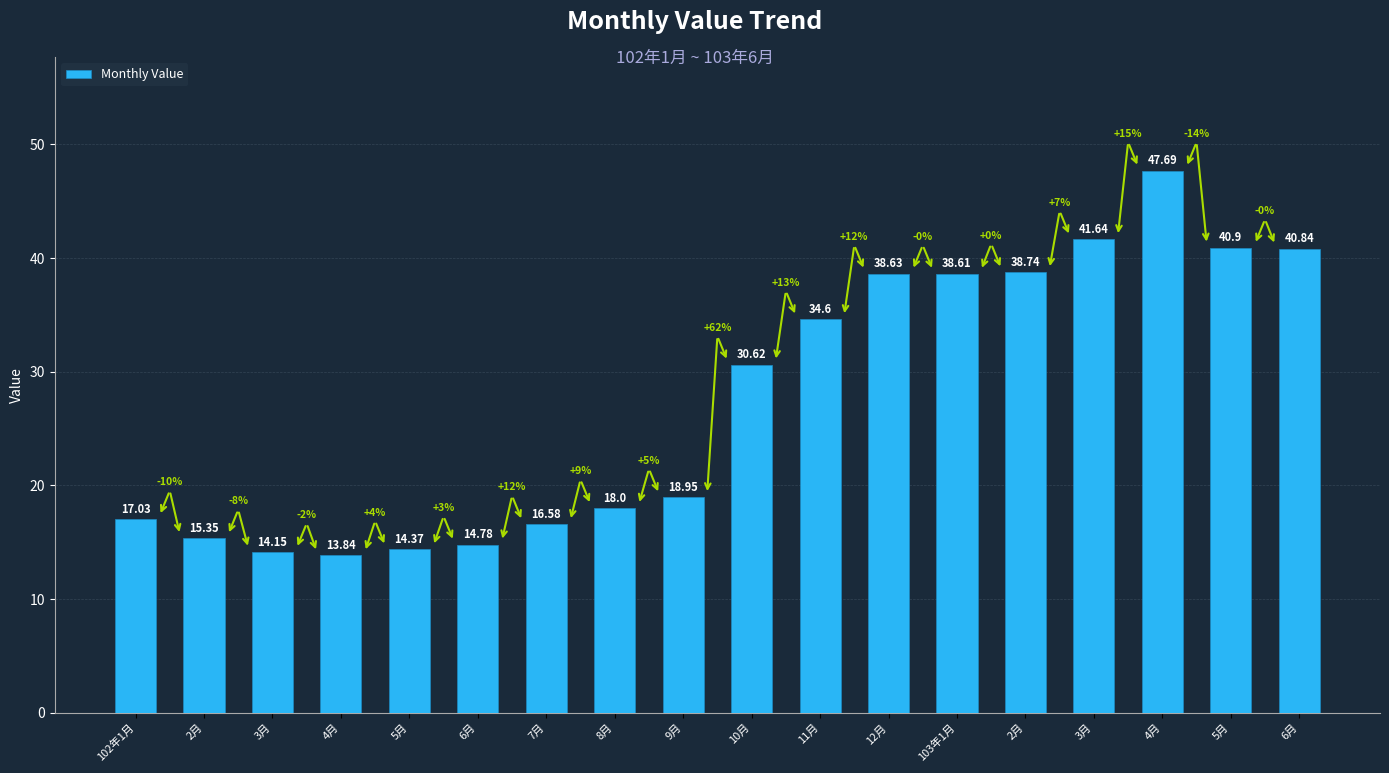

Are the bars horizontal?

No